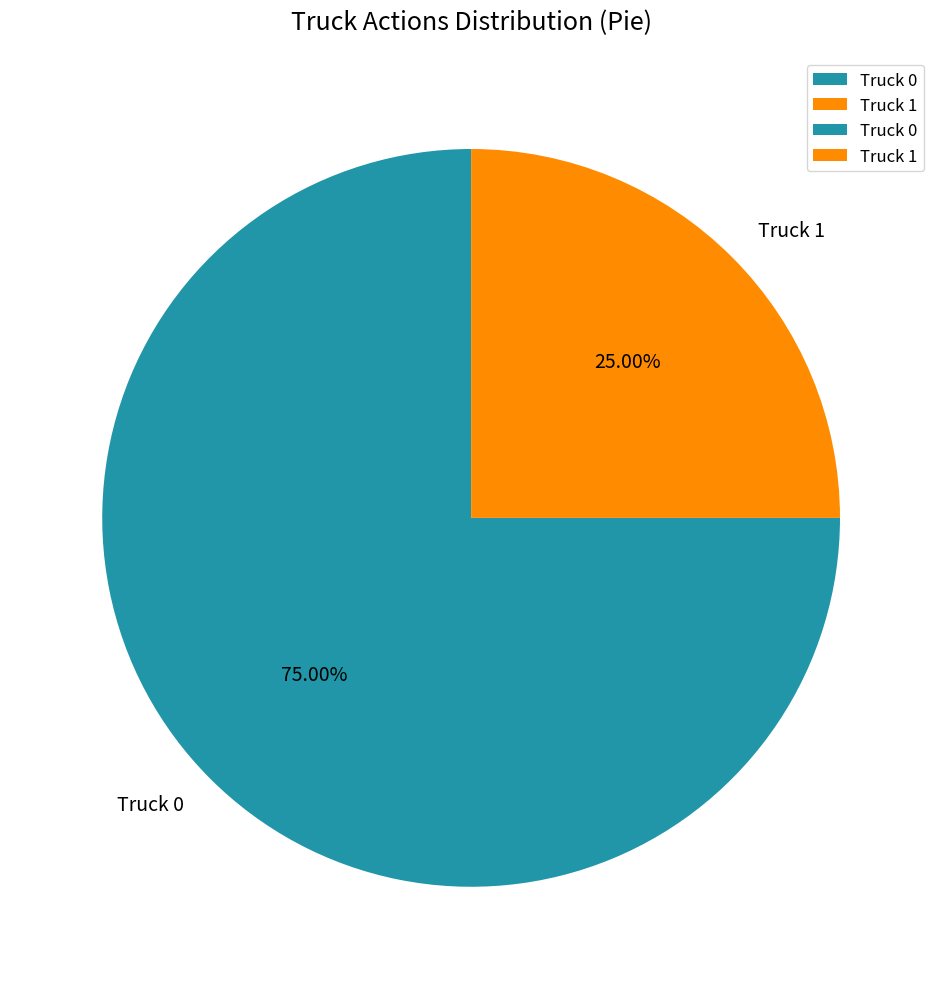

To the nearest percent, what is the combined percentage of Truck 0 and Truck 1?

100%